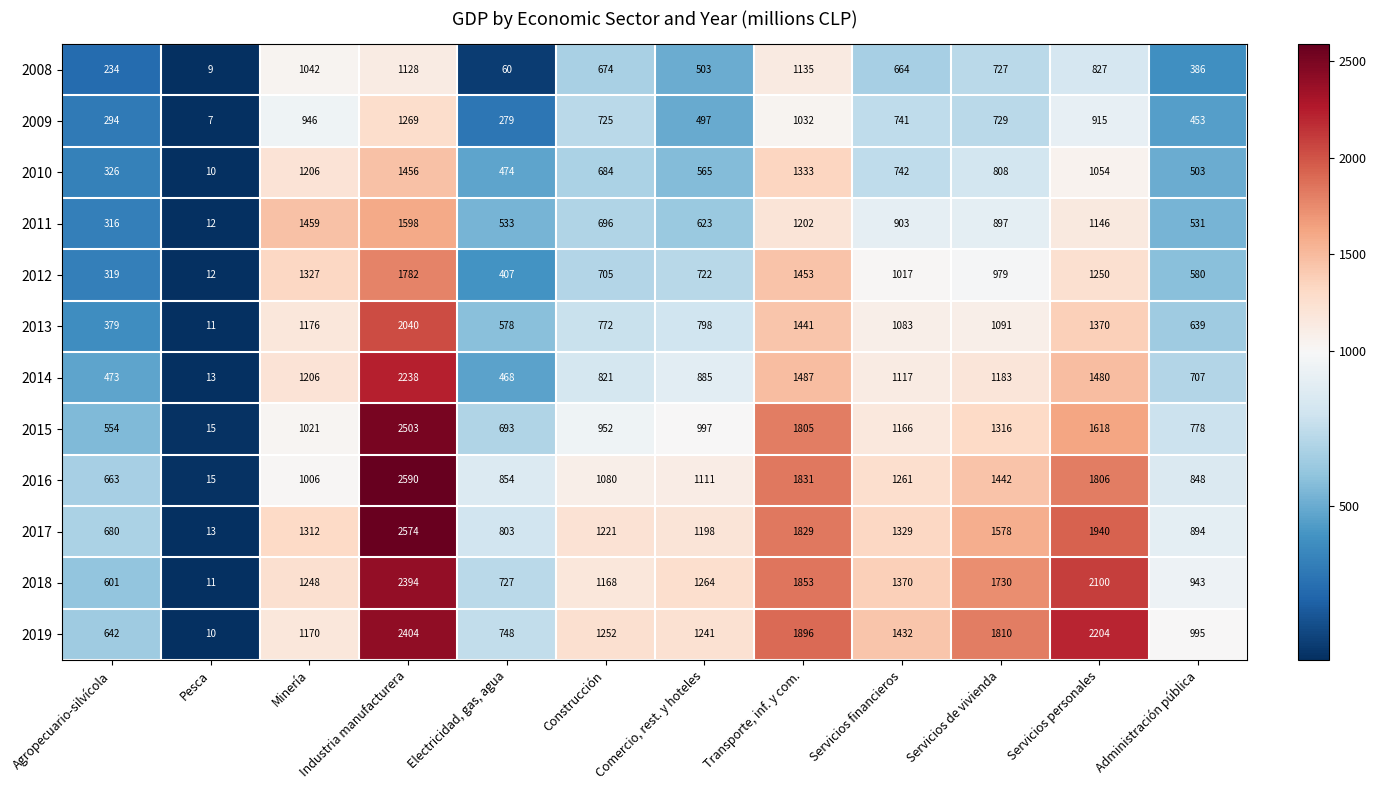

What is the minimum value shown in the chart?

7